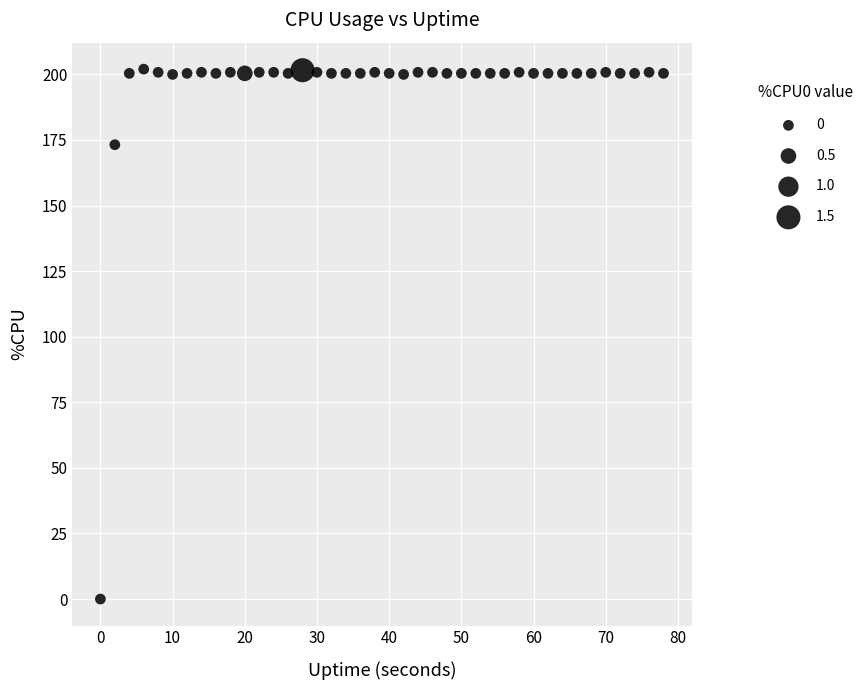

What Y value in the scatter plot is closest to 101?

173.2